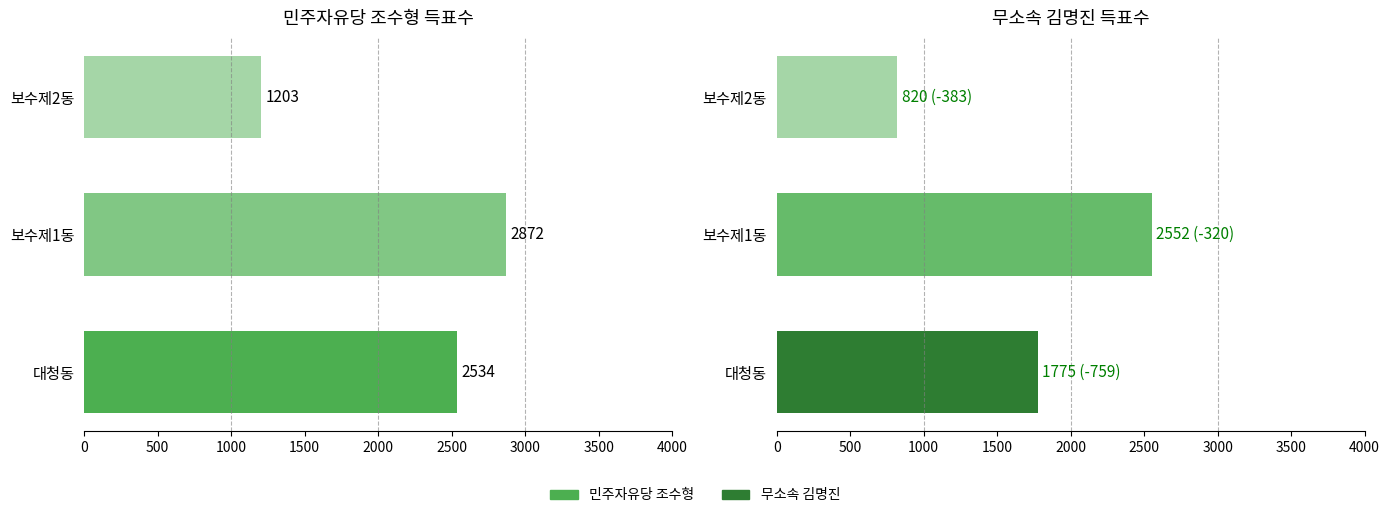

Where does the 민주자유당 조수형 series first go above 2534?

보수제1동